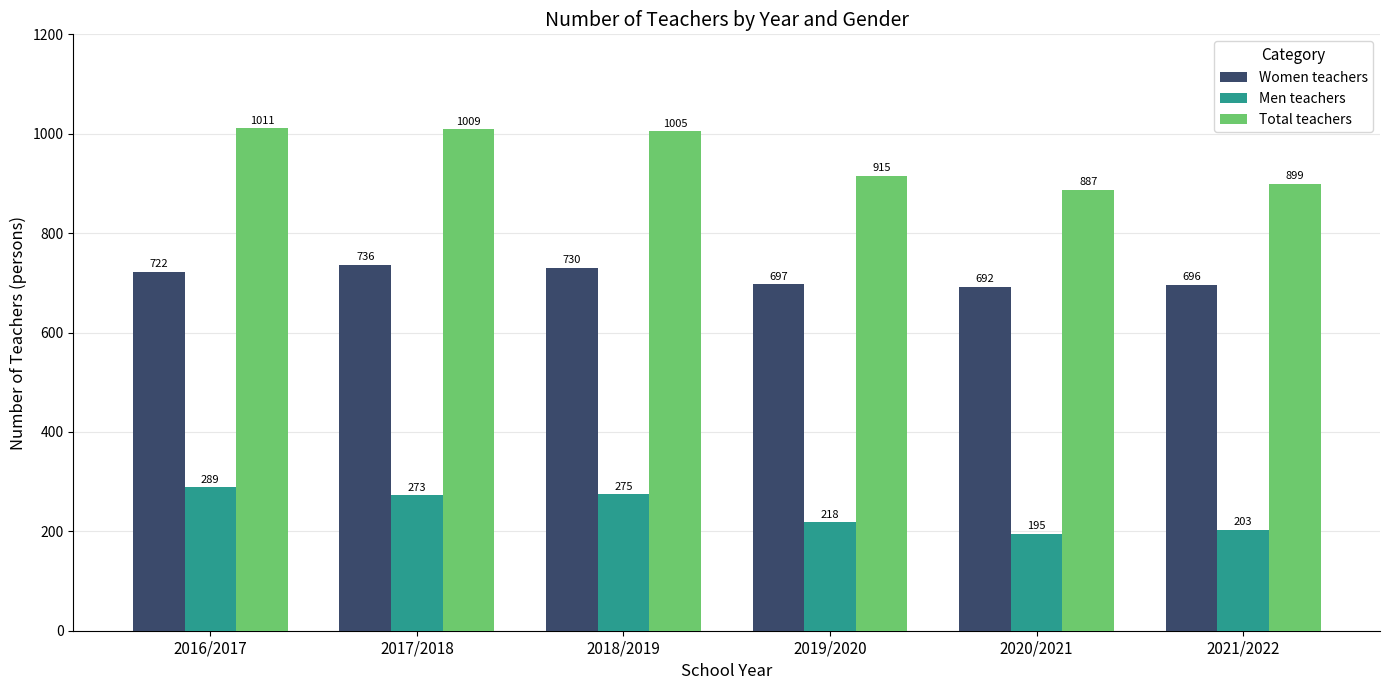

True or false: Women teachers has a value of 466 at 2020/2021.

False